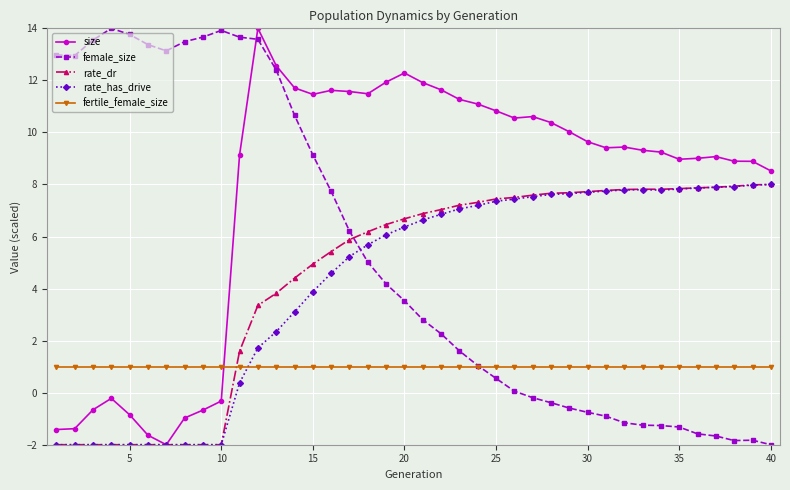

True or false: fertile_female_size and rate_has_drive intersect in this chart.

True